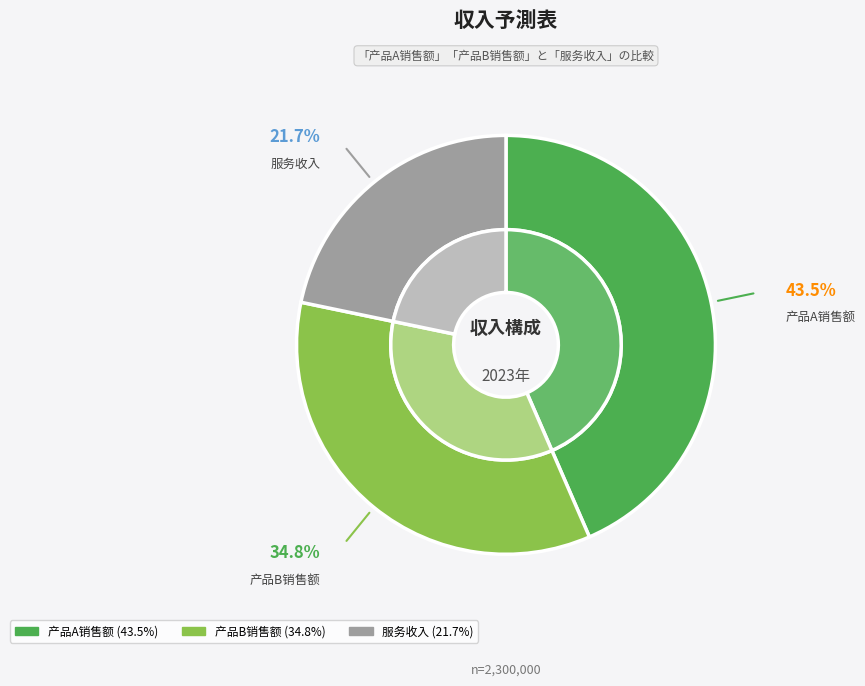

Is 产品A销售额 the majority of the pie?

No